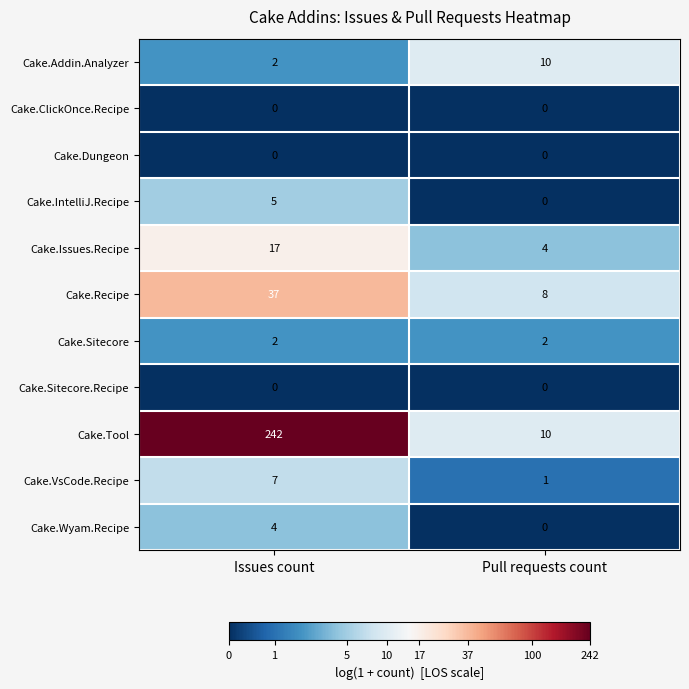

Which category has the highest value across all series?

Issues count